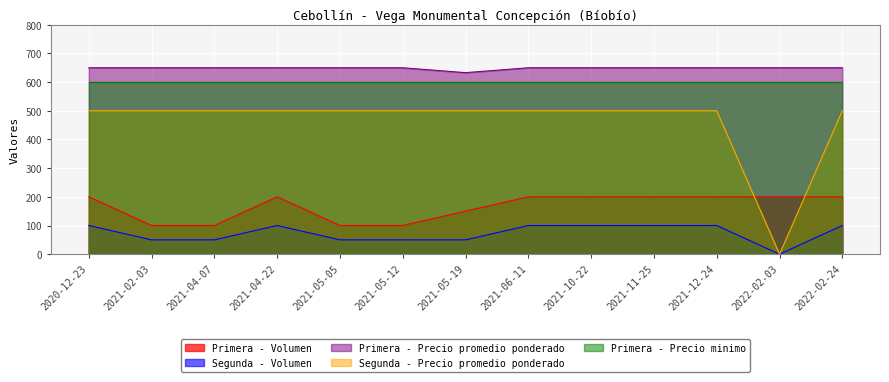

What is the label of the 13th point from the right?

2020-12-23